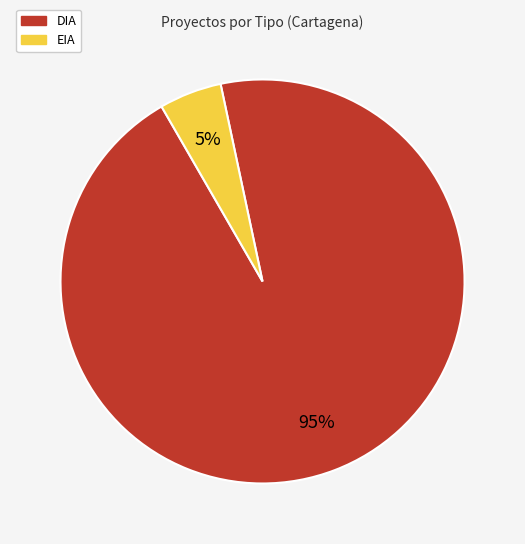

Does DIA account for over 50% of the chart?

Yes